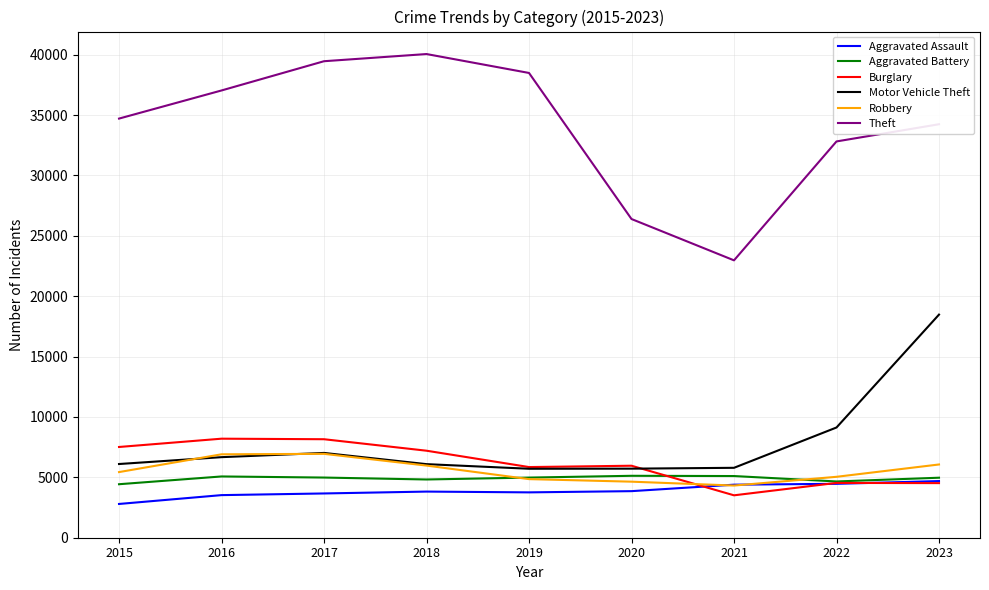

What is the difference between the highest and lowest values at 2019?

34735